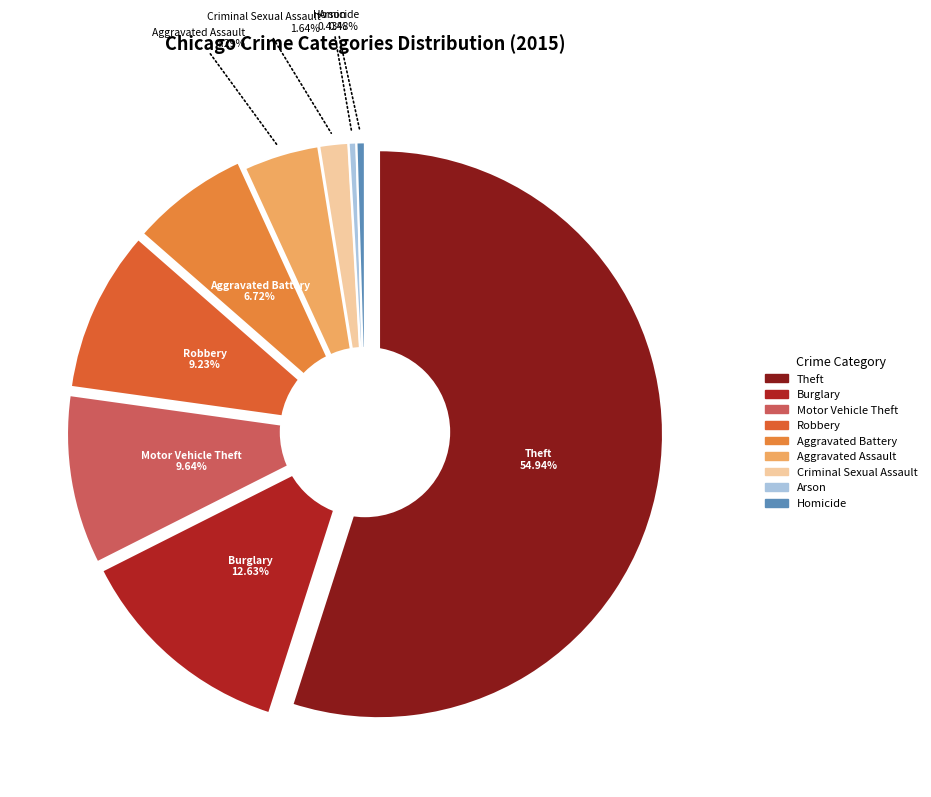

Do Burglary and Theft together represent more than half of the pie?

Yes